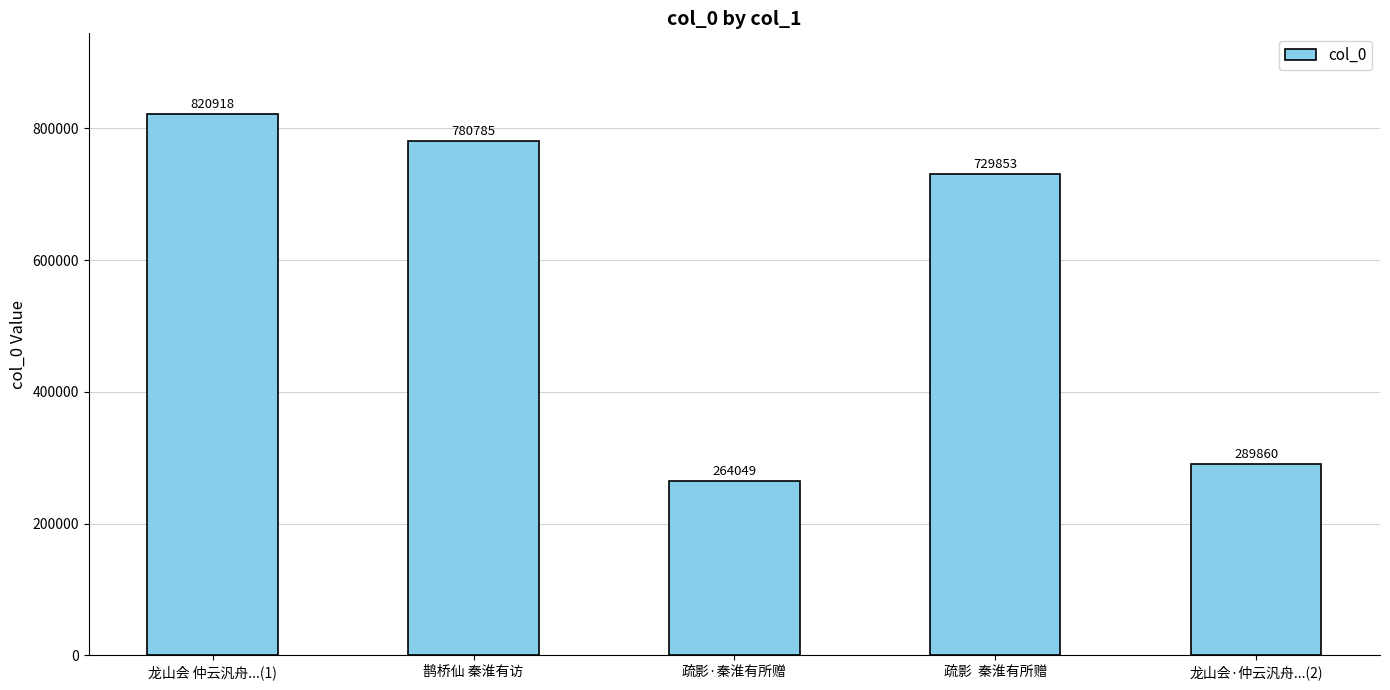

True or false: the data shows 1015868 at 疏影  秦淮有所赠.

False